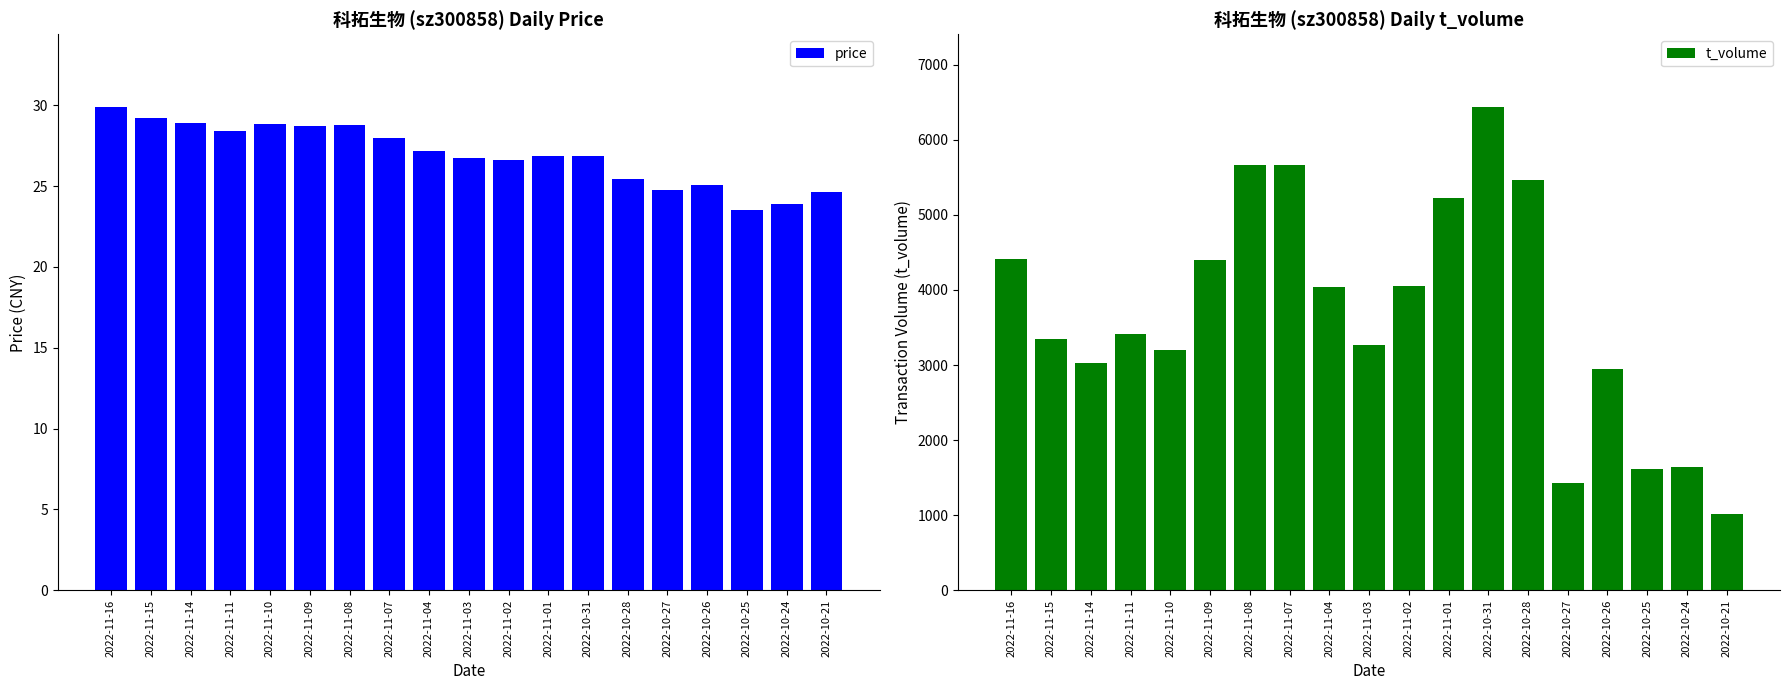

How many values in the price series are below 26?

6